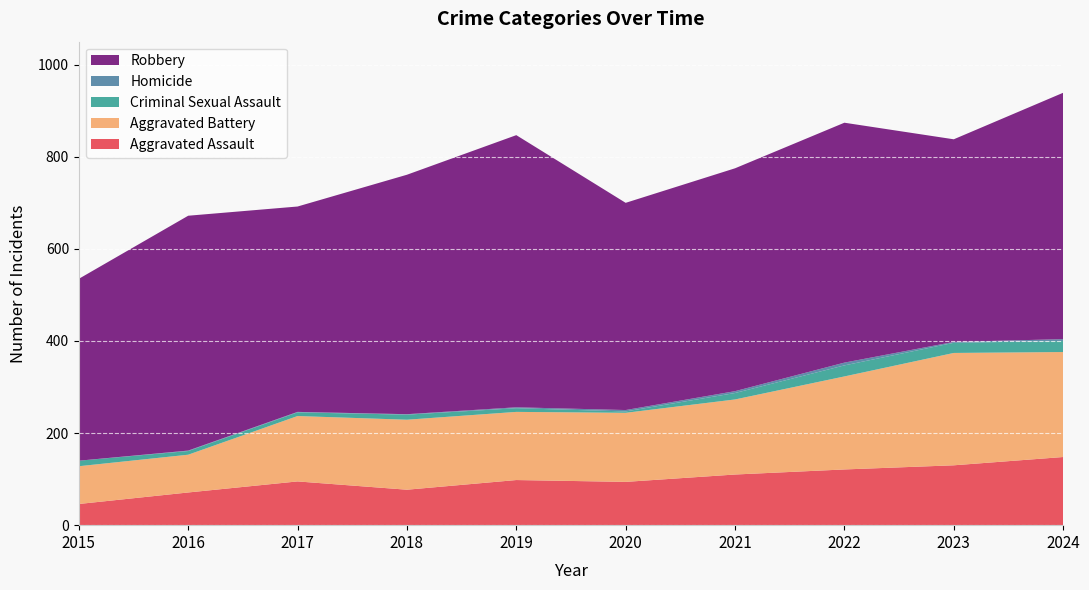

Reading right to left, transcribe all the data shown in this chart.

Aggravated Assault: 2024=148	2023=130	2022=121	2021=110	2020=94	2019=98	2018=77	2017=95	2016=71	2015=46
Aggravated Battery: 2024=228	2023=244	2022=202	2021=163	2020=150	2019=148	2018=152	2017=142	2016=82	2015=82
Criminal Sexual Assault: 2024=24	2023=22	2022=24	2021=14	2020=3	2019=8	2018=11	2017=8	2016=8	2015=12
Homicide: 2024=4	2023=2	2022=6	2021=4	2020=3	2019=2	2018=1	2017=1	2016=1	2015=0
Robbery: 2024=535	2023=440	2022=521	2021=484	2020=450	2019=591	2018=520	2017=446	2016=510	2015=395